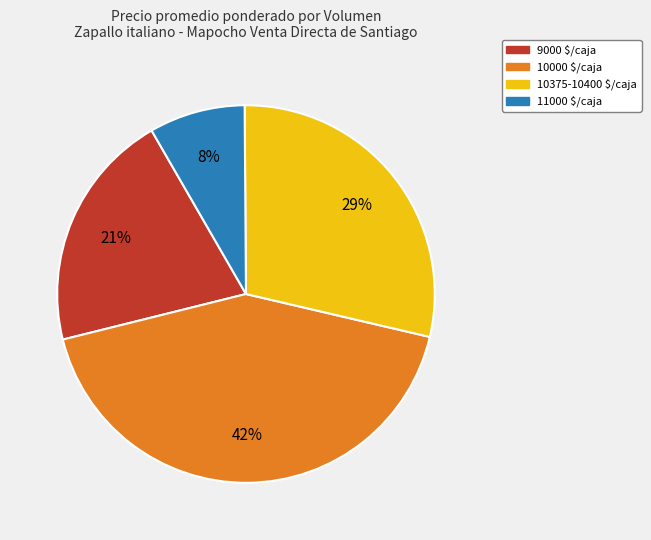

The 11000 $/caja slice represents 17% of the pie. True or false?

False